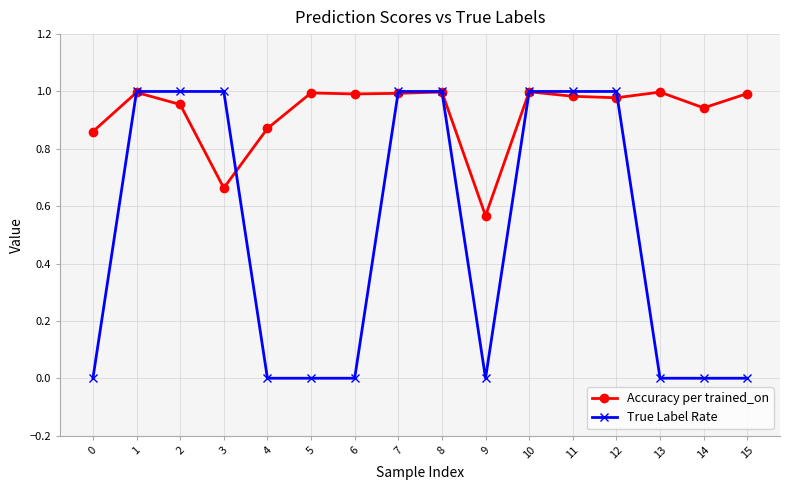

Which series has the widest spread of values?

True Label Rate